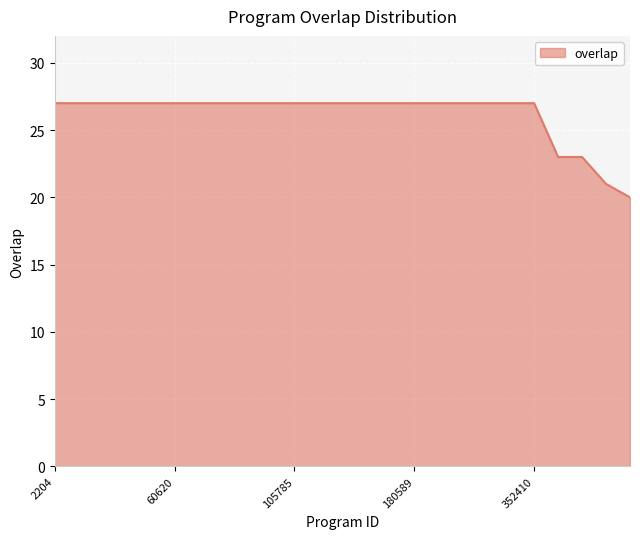

Count the number of categories in the chart.

25